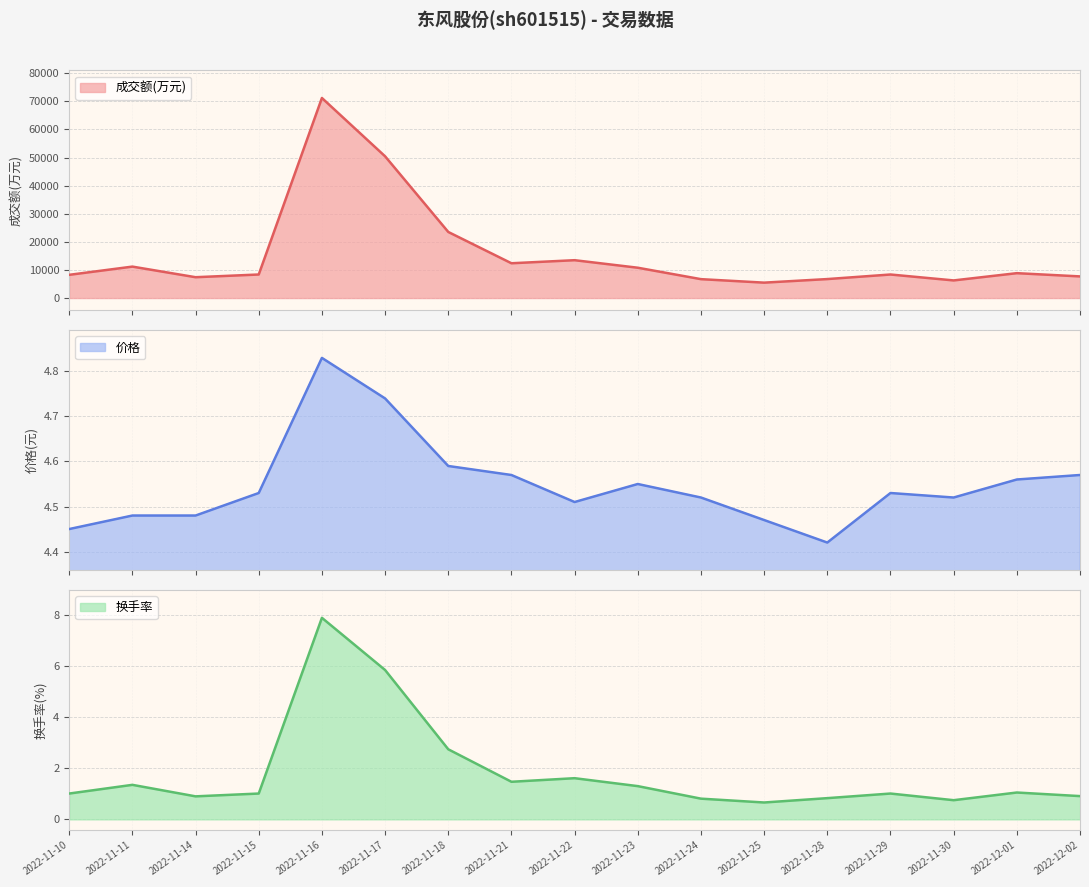

What is the highest value of the 成交额(万元) series?

71211